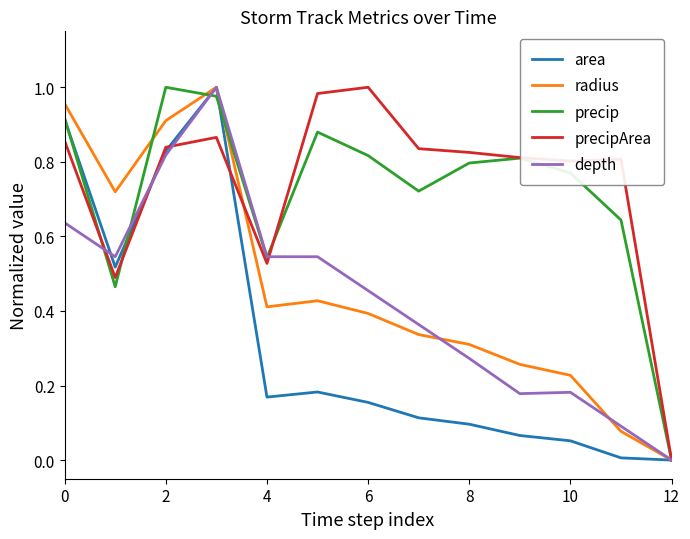

How many lines are shown in the chart?

5